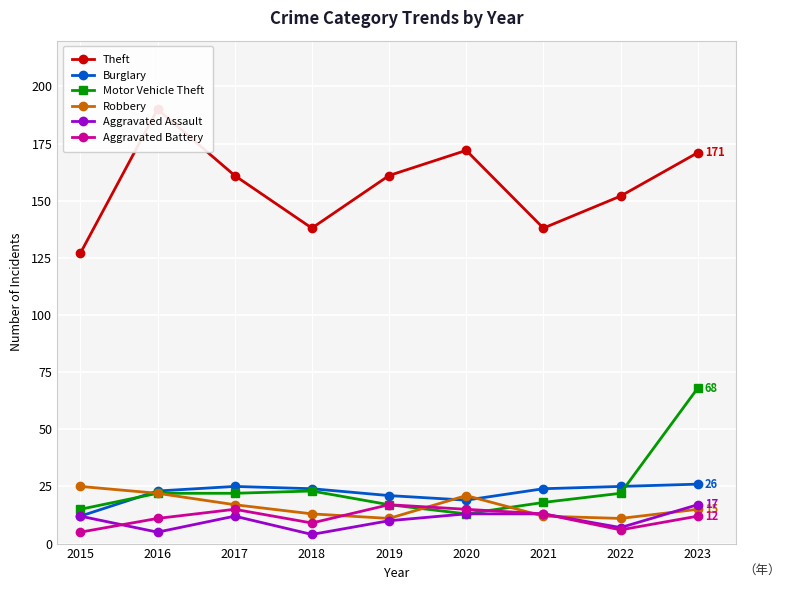

Reading left to right, what are all the values shown in this chart?

Theft: 127	190	161	138	161	172	138	152	171
Burglary: 12	23	25	24	21	19	24	25	26
Motor Vehicle Theft: 15	22	22	23	17	13	18	22	68
Robbery: 25	22	17	13	11	21	12	11	15
Aggravated Assault: 12	5	12	4	10	13	13	7	17
Aggravated Battery: 5	11	15	9	17	15	13	6	12